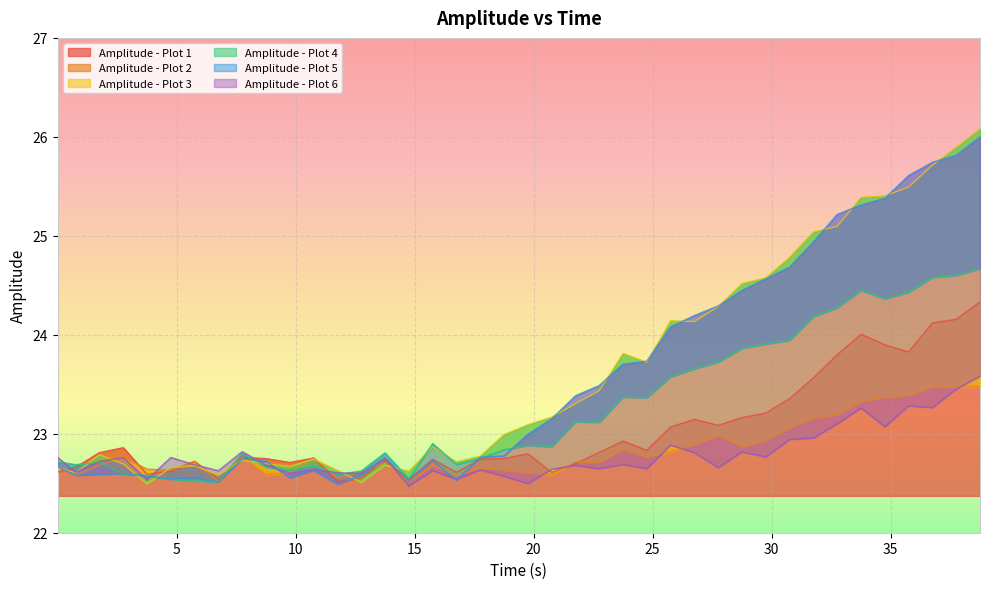

How many lines are shown in the chart?

6